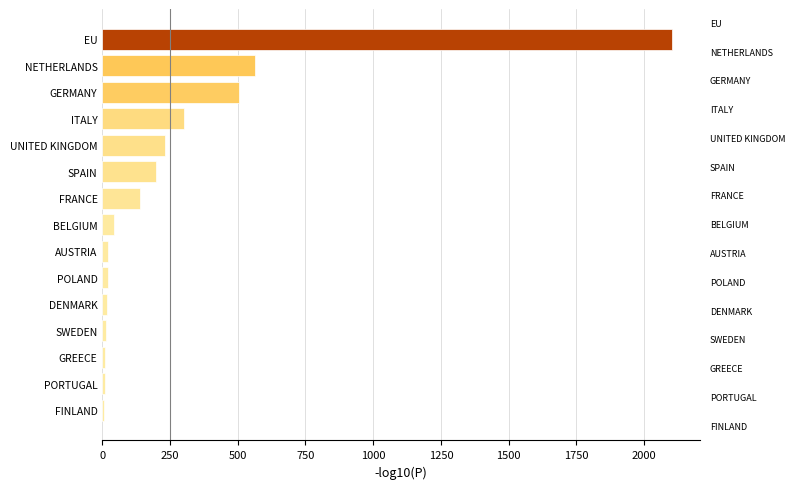

What is the ratio of the value at ITALY to the value at GERMANY?

0.6